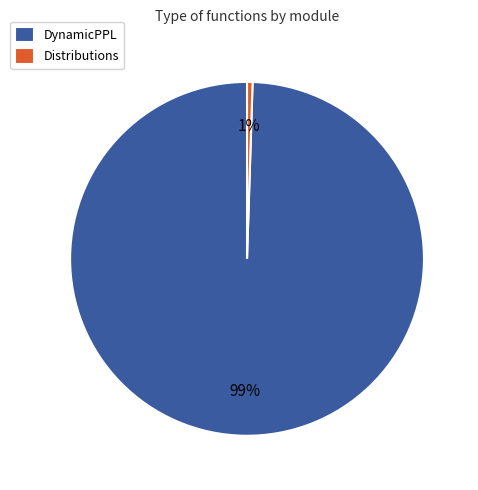

Which has a higher value, DynamicPPL or Distributions?

DynamicPPL